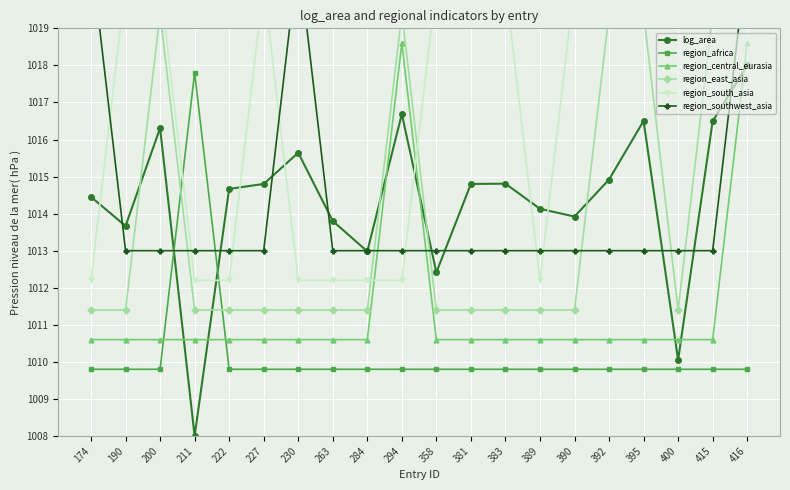

What is the value of the region_central_eurasia point at the 8th from the left?

1010.6